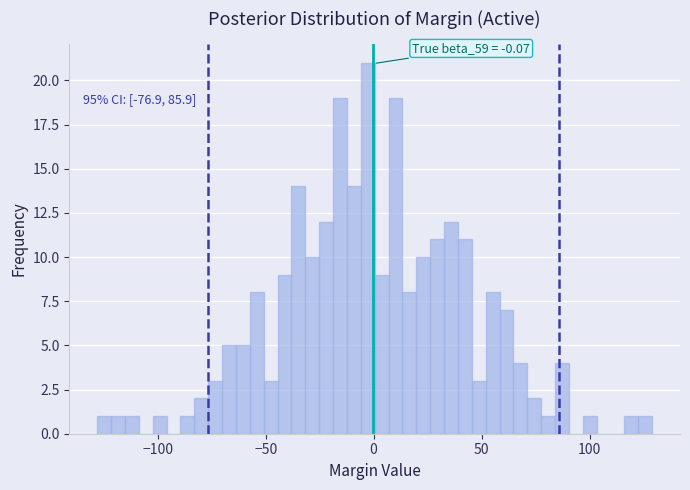

Around what value on the x-axis is the tallest bar? Give the approximate position of its centre, as read against the axis.

-5